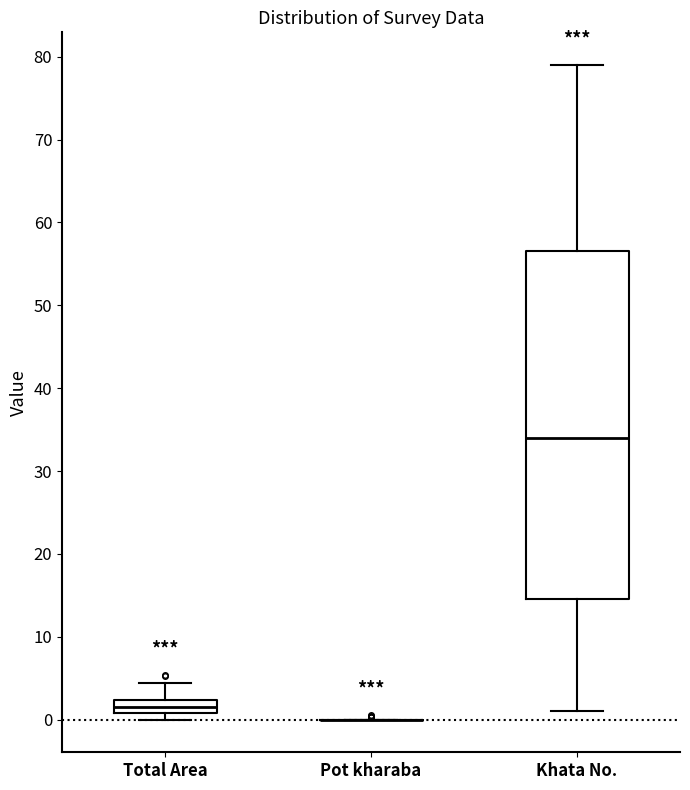

Comparing the boxes themselves (not the whiskers), which one is the tallest?

Khata No.